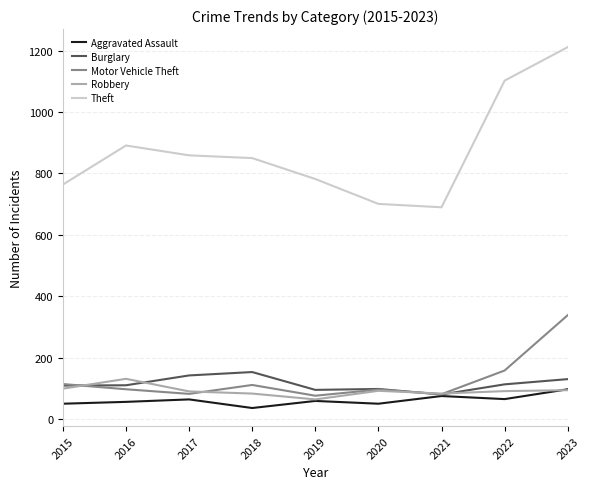

Which label corresponds to the smallest value in the chart?

2018